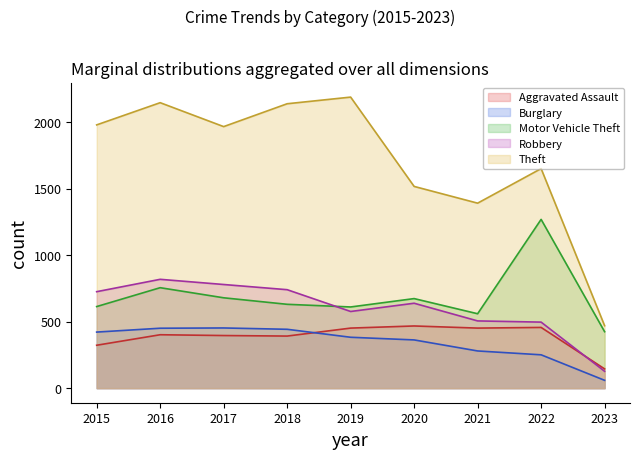

What is the difference between the Motor Vehicle Theft values at 2020 and 2021?

114